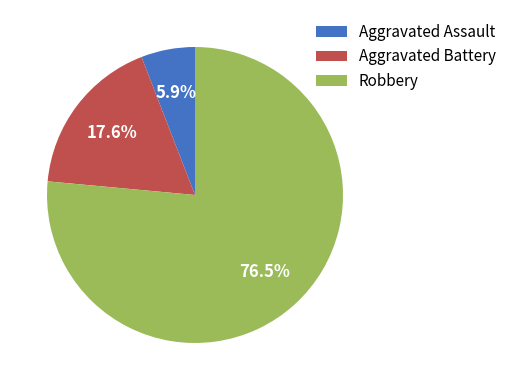

Rank the categories by value from lowest to highest.

Aggravated Assault, Aggravated Battery, Robbery